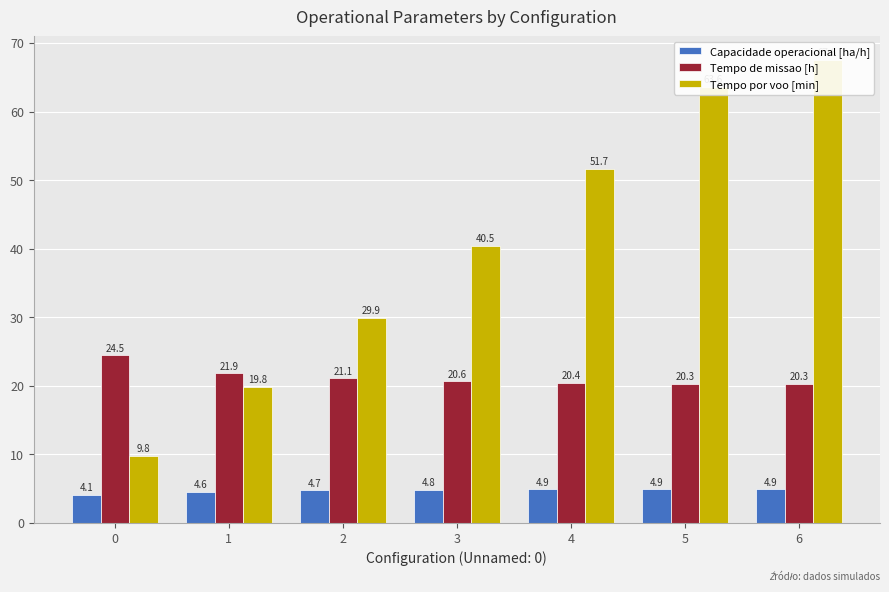

What is the value of the Tempo de missao [h] bar at the 5th from the left?

20.4